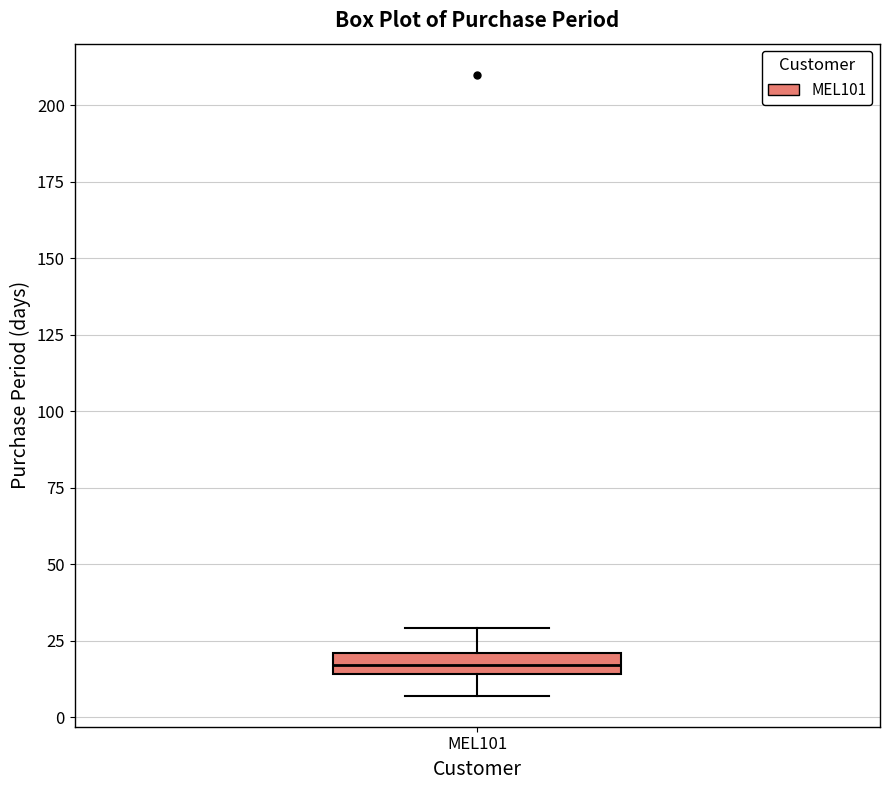

Where does the lower whisker of the box for MEL101 end on the y-axis? The values are not printed on the chart, so give them approximately, as read against the axis.

5